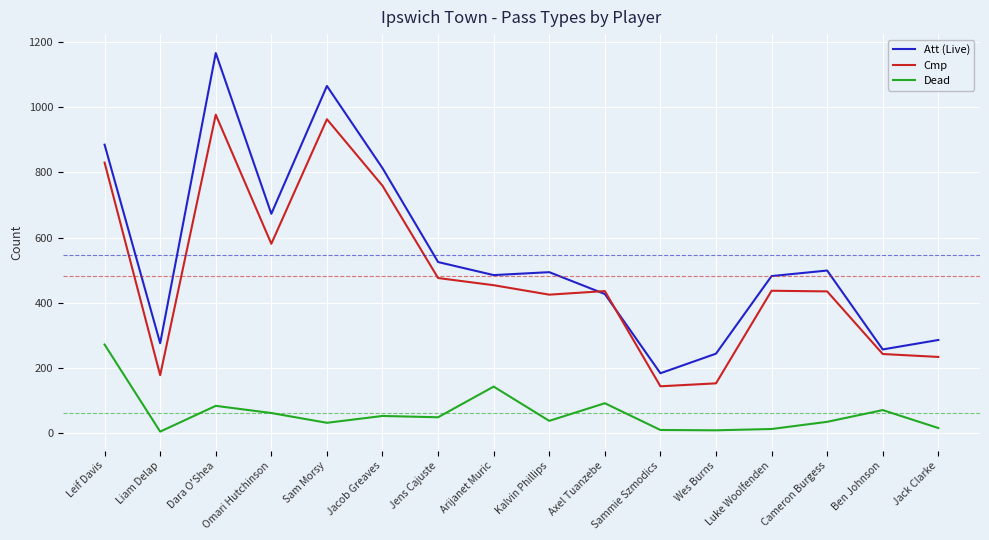

Rank the series by their maximum value, from lowest to highest.

Dead, Cmp, Att (Live)